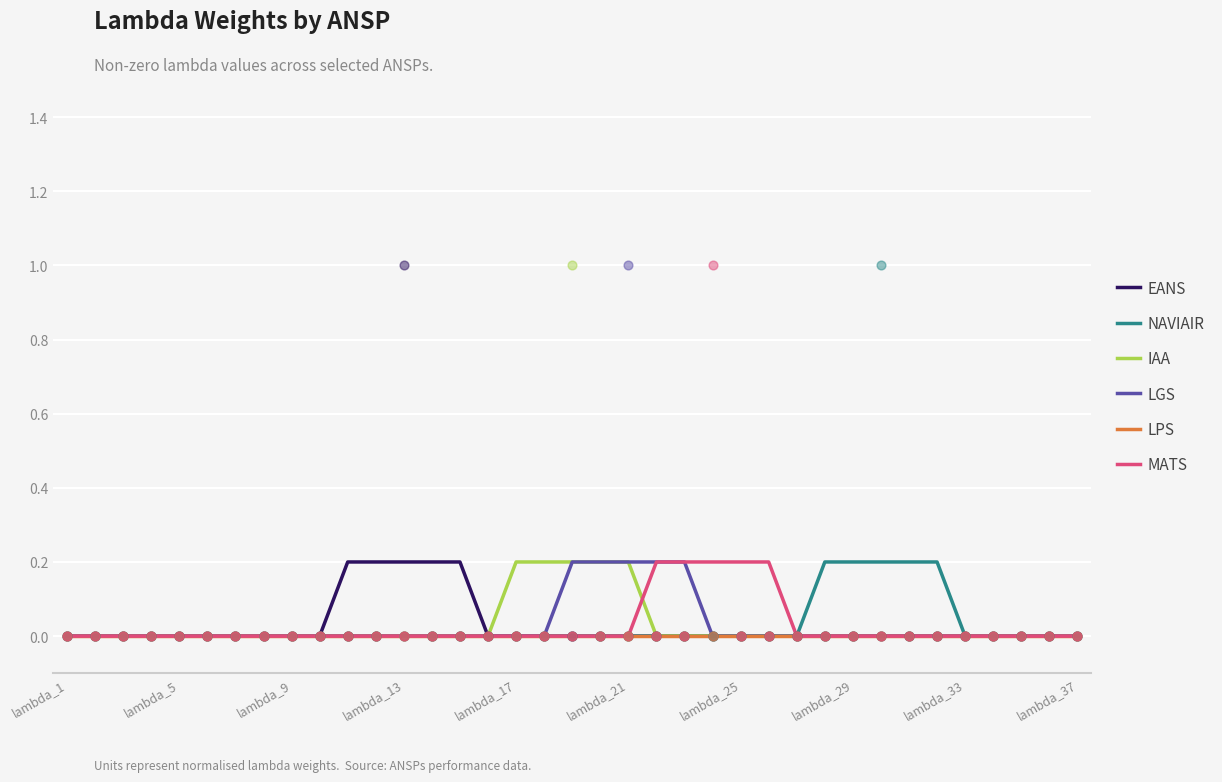

Which series contains the lowest Y value?

EANS